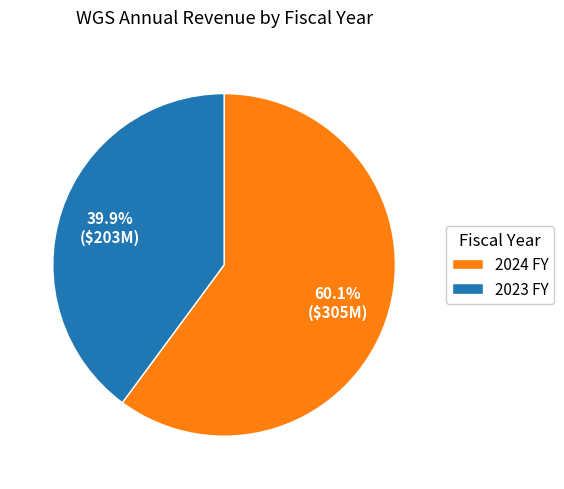

What percentage do 2024 FY and 2023 FY together represent?

100.0%